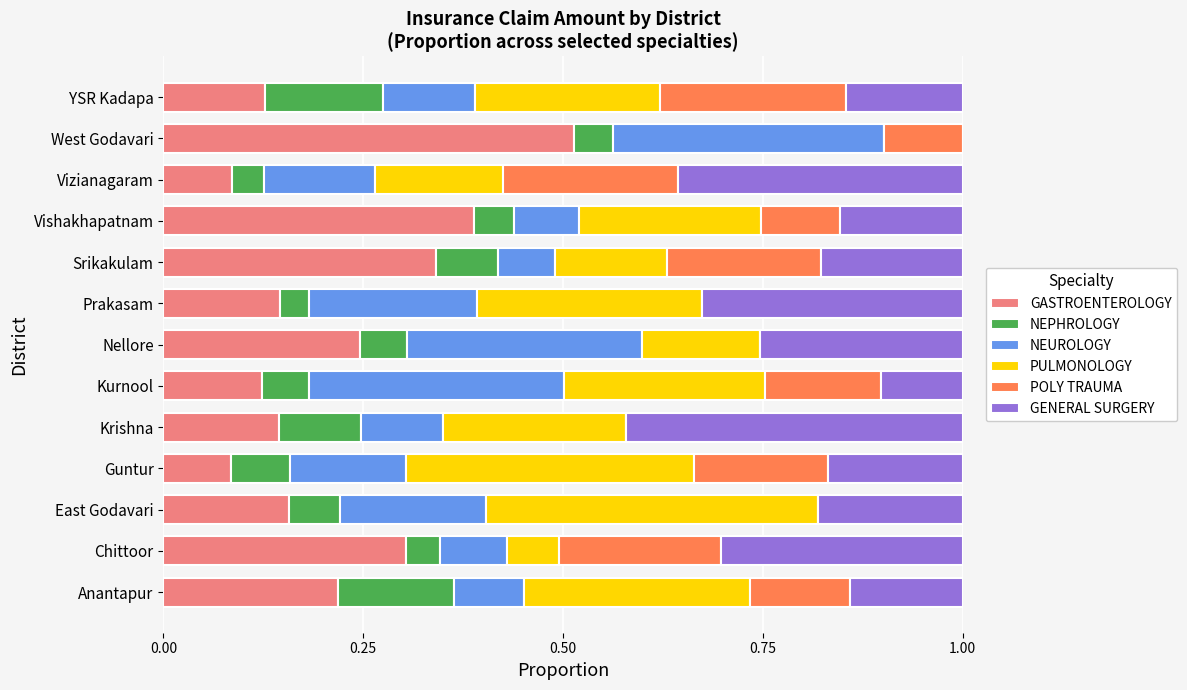

What is the total value across all series at Chittoor?

1.0